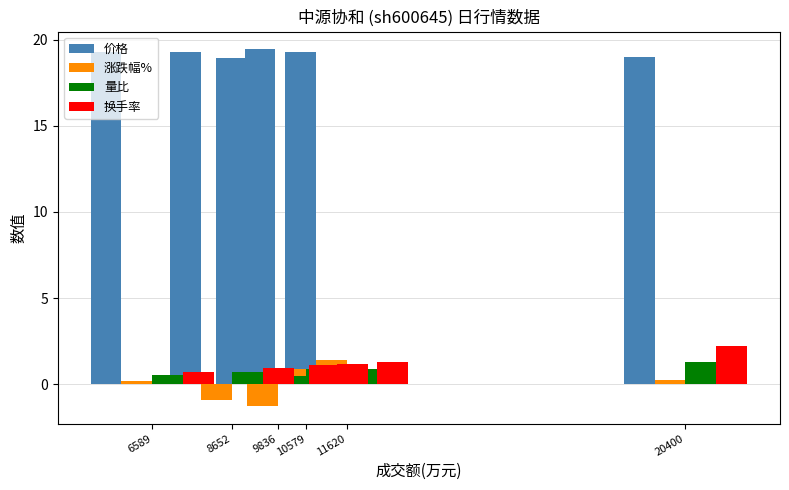

Where is 换手率 nearest to the value 1?

9836